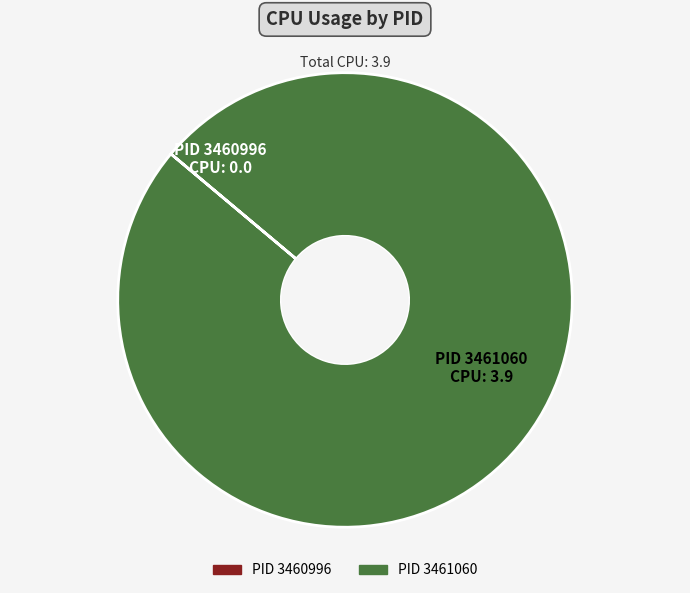

Does any single category account for the majority?

Yes